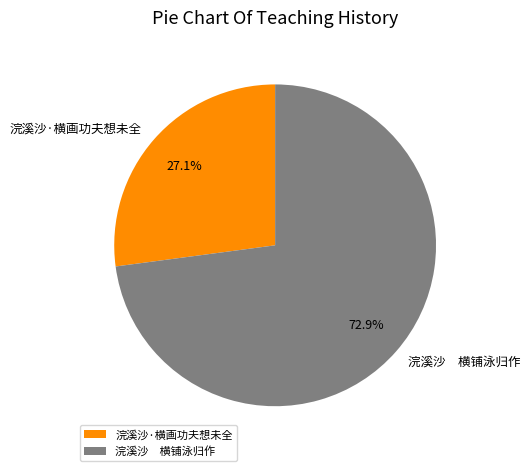

What is the ratio of the value at 浣溪沙 横铺泳归作 to the value at 浣溪沙·横画功夫想未全?

2.7